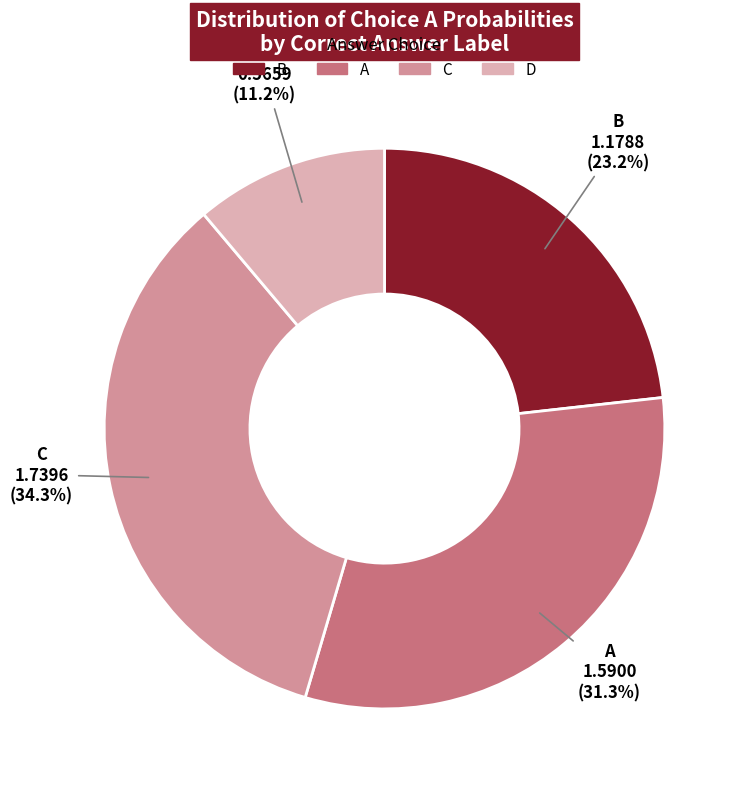

Is there any slice that represents more than half of the pie?

No